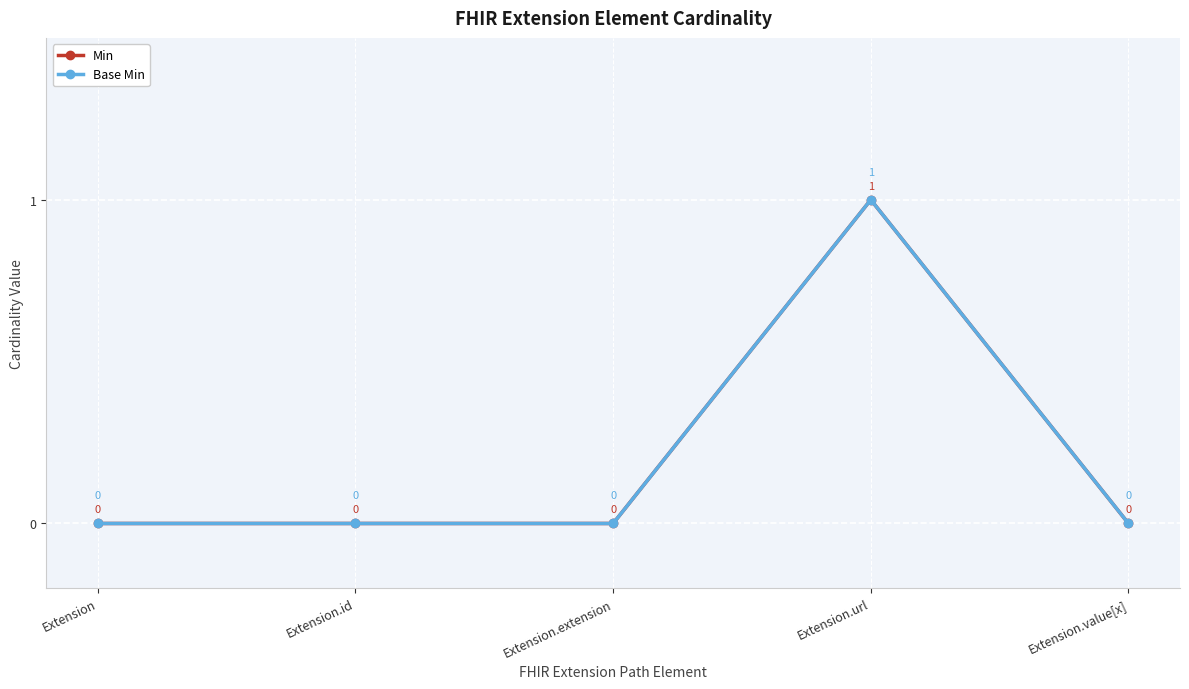

True or false: Base Min has a value of 1 at Extension.url.

True